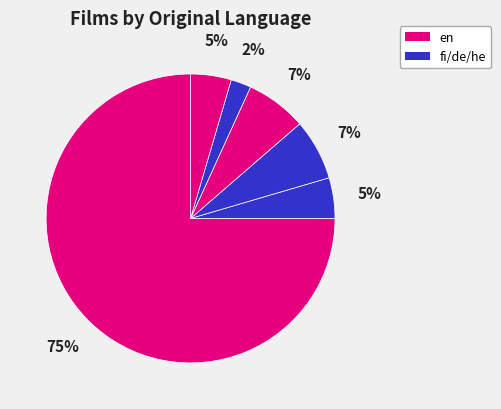

To the nearest percent, what is the average slice percentage?

17%